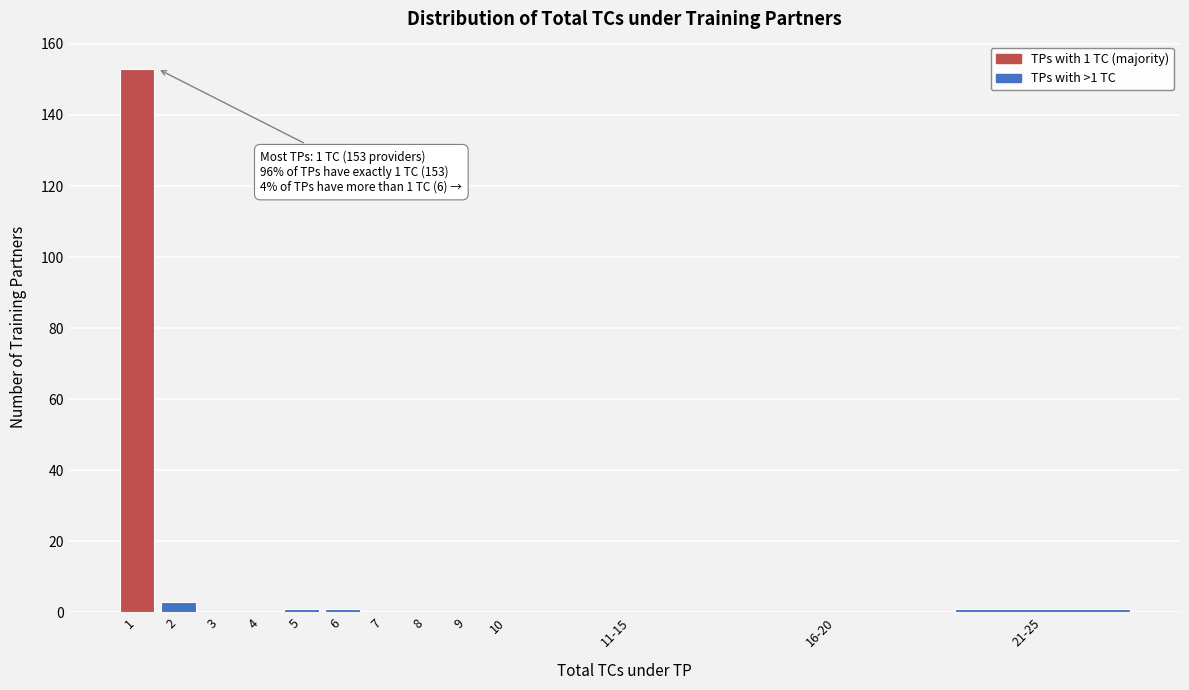

Reading right to left, what are all the values shown in this chart?

21-25=1	16-20=0	11-15=0	10=0	9=0	8=0	7=0	6=1	5=1	4=0	3=0	2=3	1=153